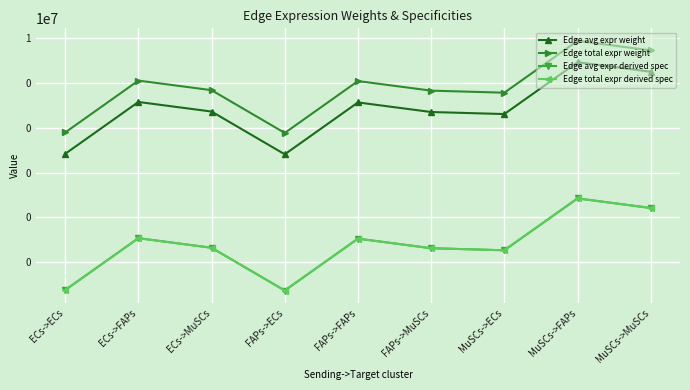

Is it true that Edge total expr derived spec equals 0.0 at FAPs->FAPs?

True